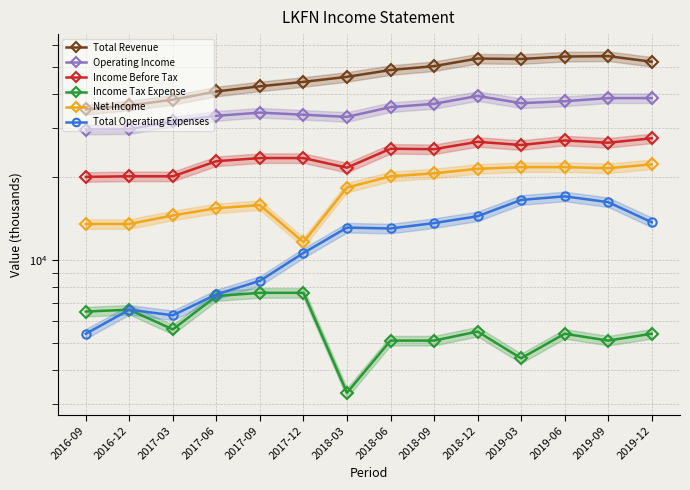

Is it true that Net Income equals 3809 at 2016-12?

False